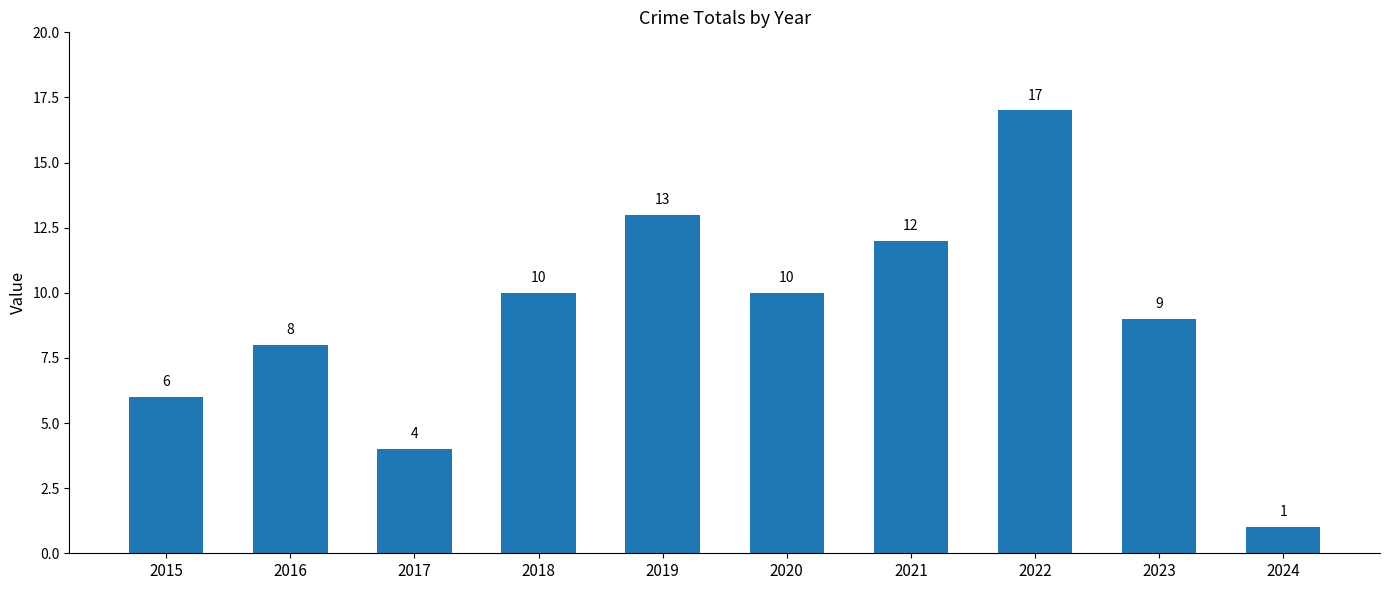

Are the bars horizontal?

No